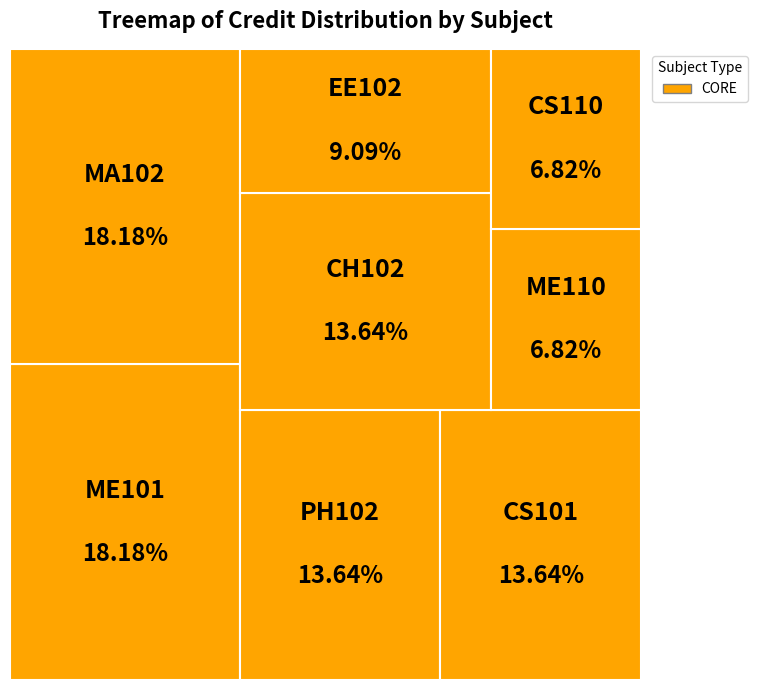

What is the ratio of the value at MA102 to the value at EE102?

2.0